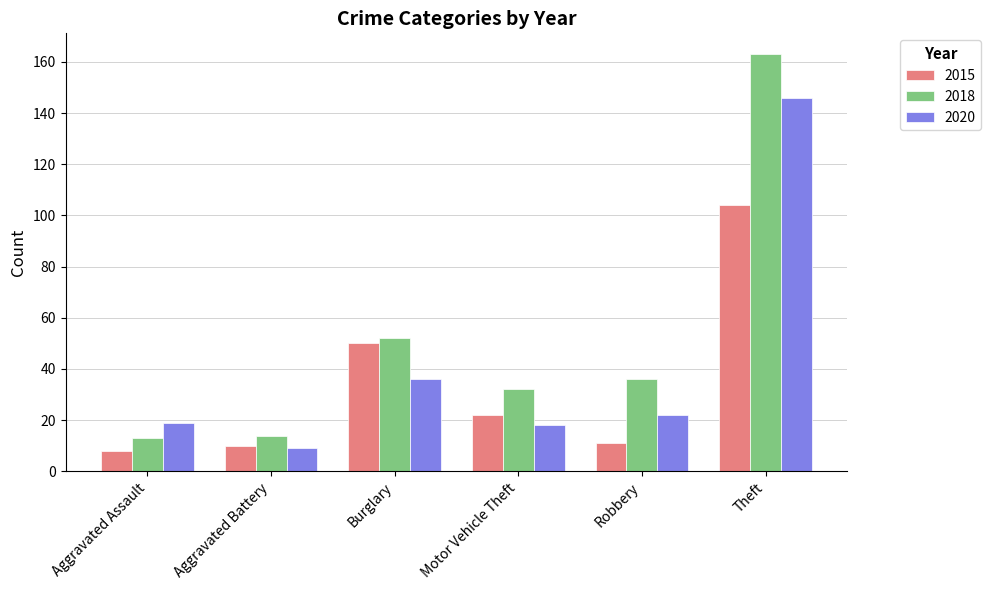

Rank the series by their maximum value, from lowest to highest.

2015, 2020, 2018